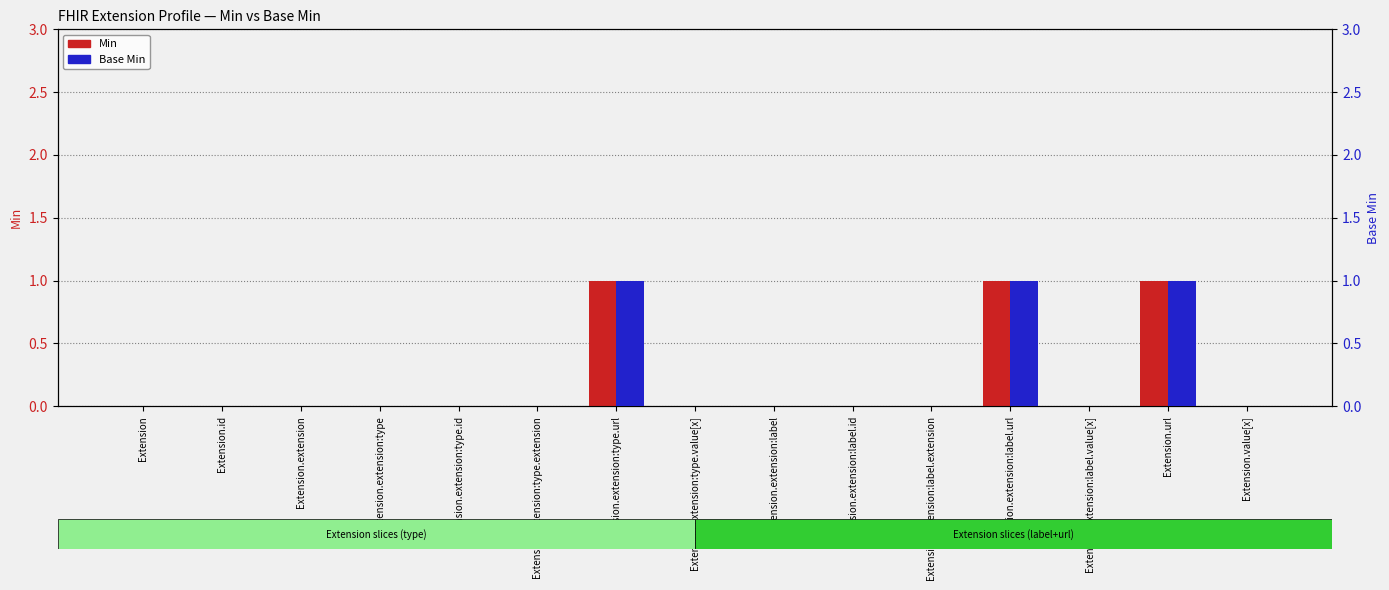

What is the total value across all series at Extension.url?

2